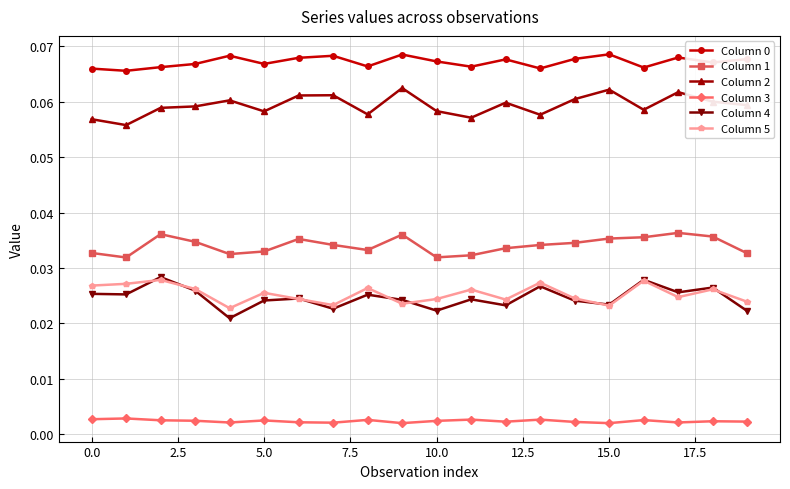

How many Column 5 values are between 0 and 1?

20